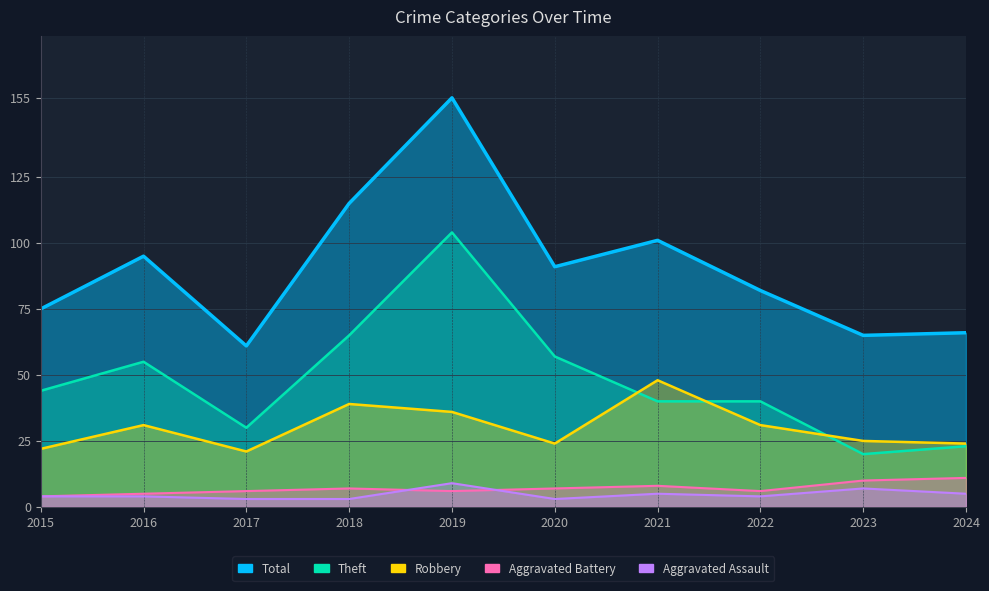

Is the value of Total at 2024 greater than the value of Aggravated Assault at 2022?

Yes